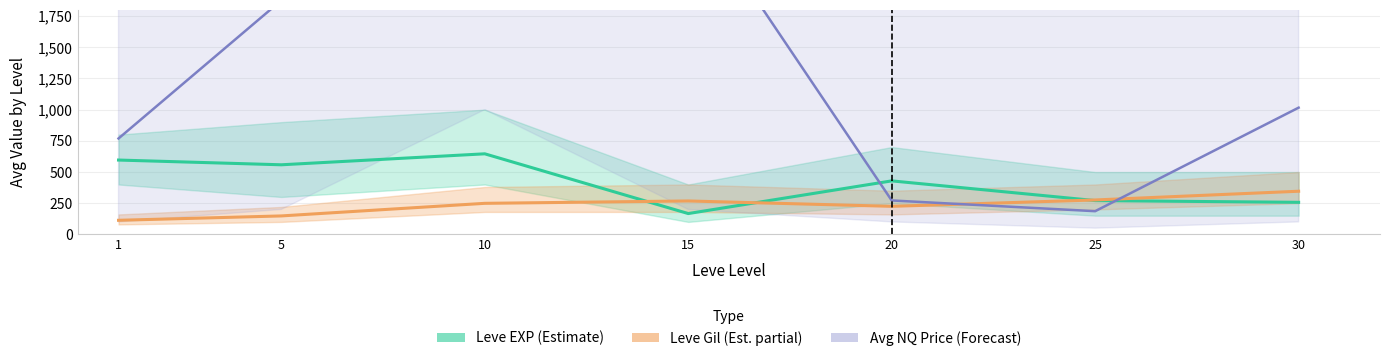

Reading left to right, list all the values displayed in this chart.

Leve EXP (Estimate): 1=596	5=558	10=646	15=167	20=429	25=271	30=257
Leve Gil (Est. partial): 1=113	5=148	10=249	15=268	20=225	25=276	30=346
Avg NQ Price (Forecast): 1=769	5=1876	10=40745	15=2693	20=272	25=186	30=1016